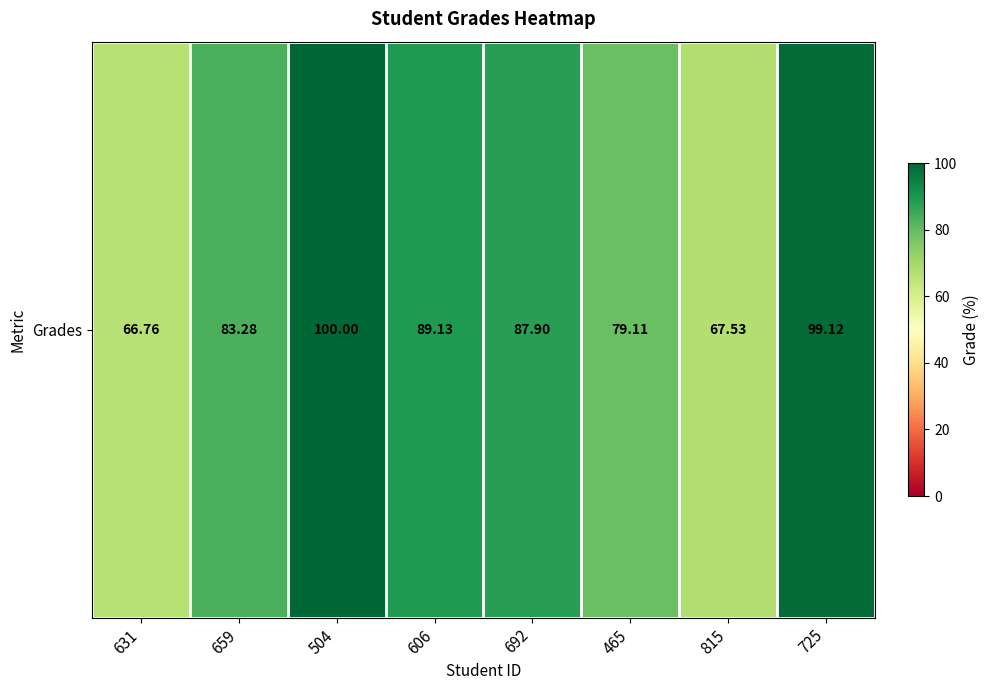

Reading left to right, list all the values displayed in this chart.

66.8	83.3	100.0	89.1	87.9	79.1	67.5	99.1